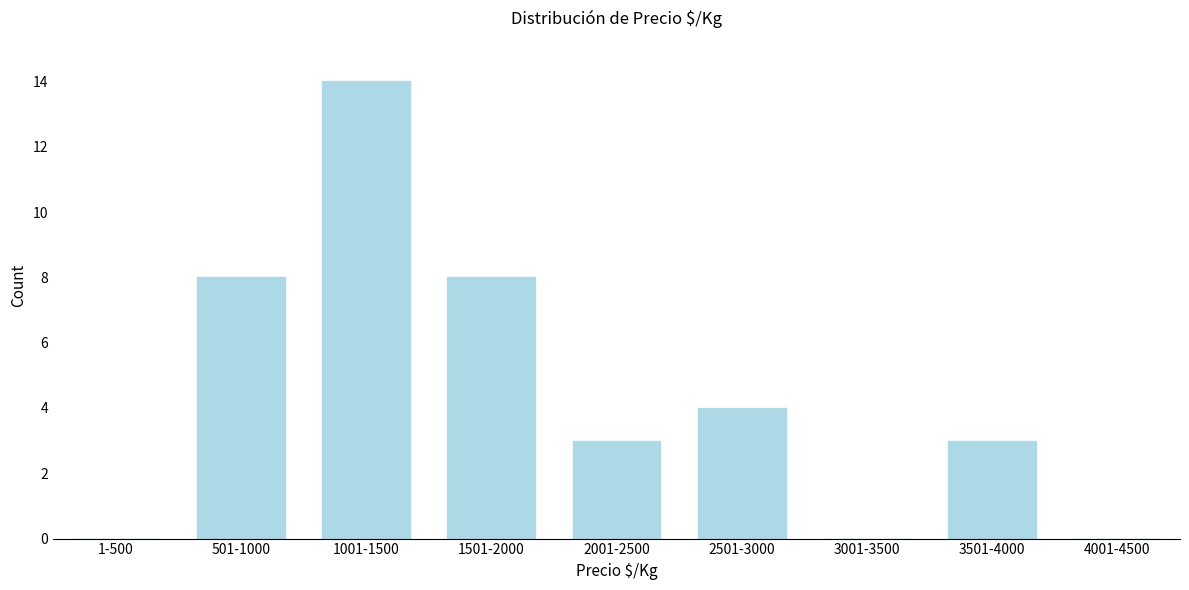

Reading left to right, list all the values displayed in this chart.

1-500=0	501-1000=8	1001-1500=14	1501-2000=8	2001-2500=3	2501-3000=4	3001-3500=0	3501-4000=3	4001-4500=0